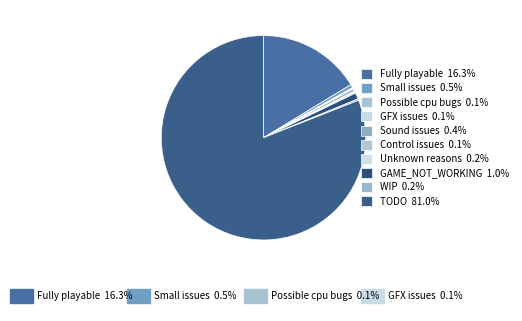

Rank the categories by value from highest to lowest.

TODO, Fully playable, GAME_NOT_WORKING, Small issues, Sound issues, Unknown reasons, WIP, GFX issues, Possible cpu bugs, Control issues